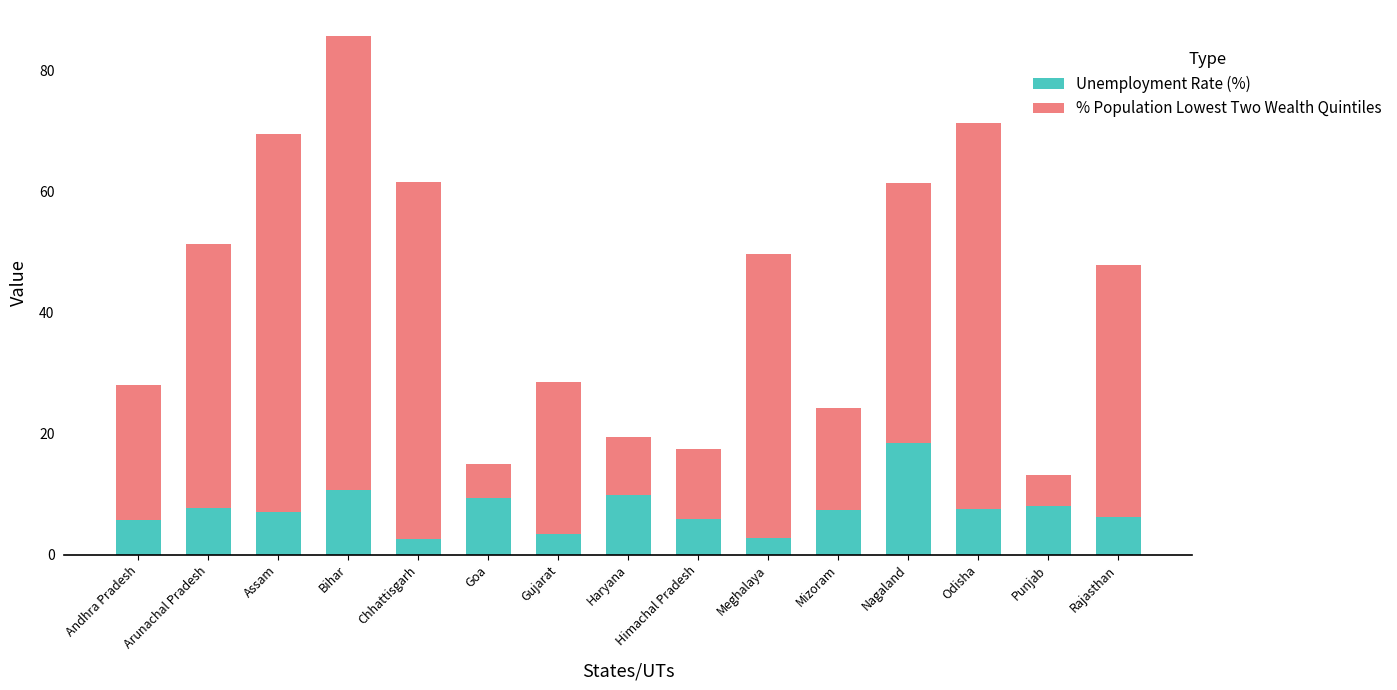

What is the difference between the maximum and second lowest values in the Unemployment Rate (%) series?

15.7